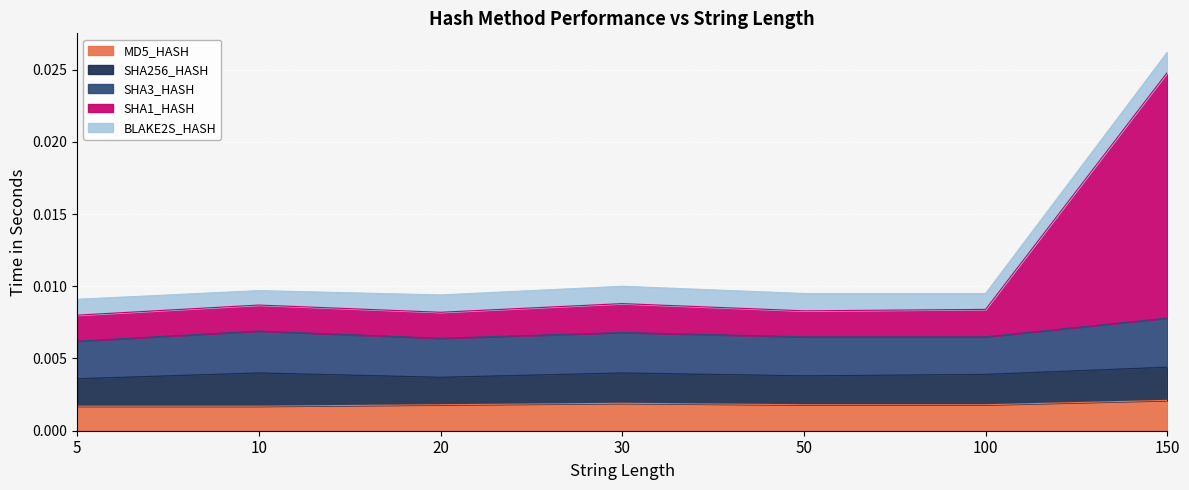

The BLAKE2S_HASH series shows 0.0 at 150. True or false?

False